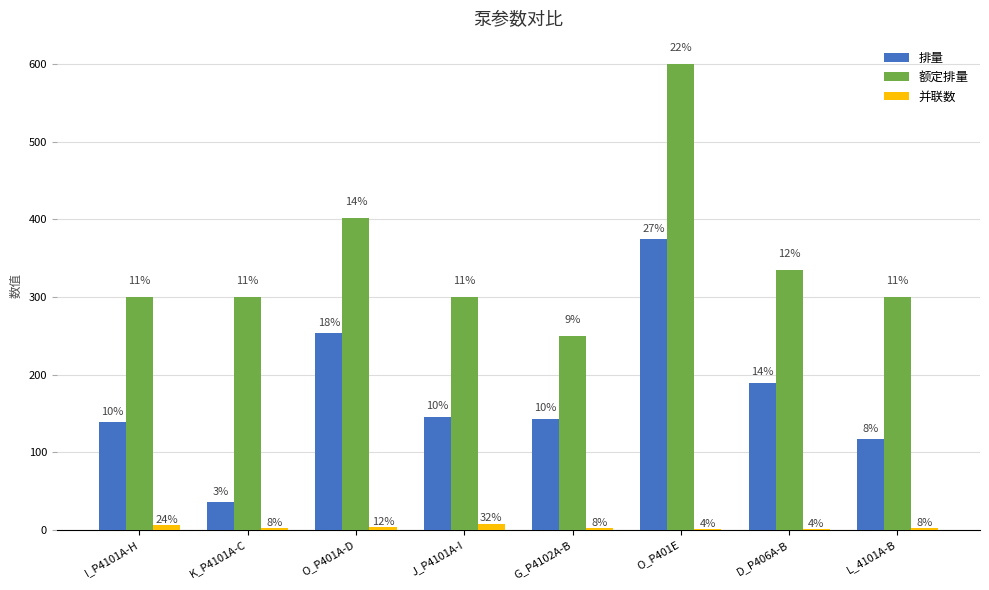

What position from the right is J_P4101A-I?

5